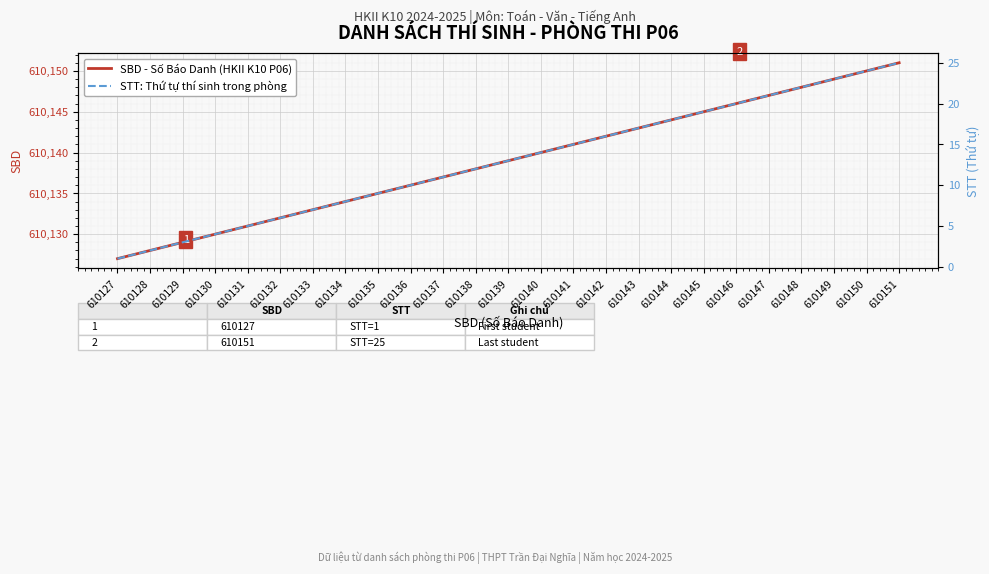

Which category has the lowest value in the STT: Thứ tự thí sinh trong phòng series?

610127